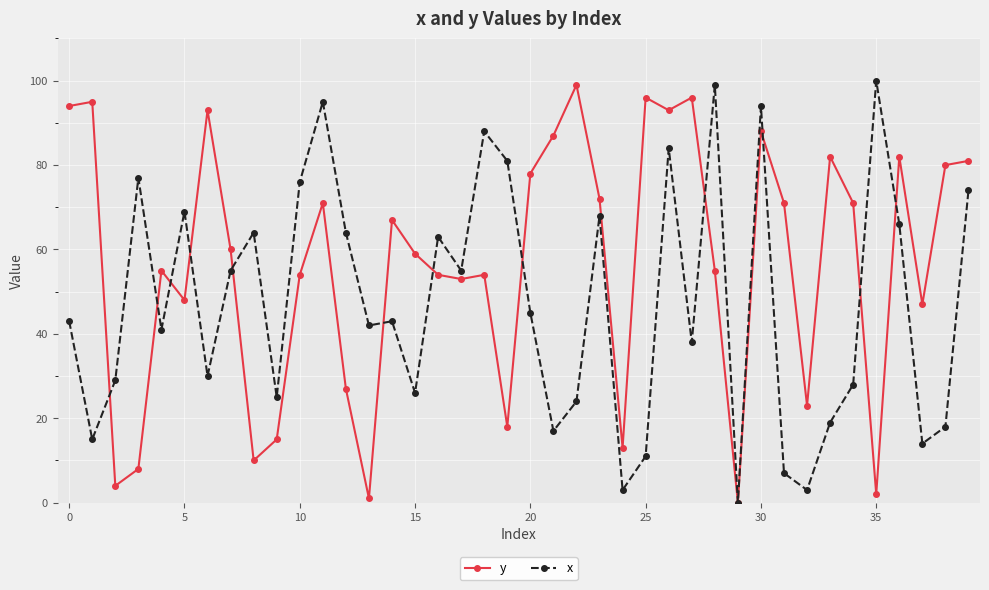

List the series in order of their overall mean, lowest first.

x, y